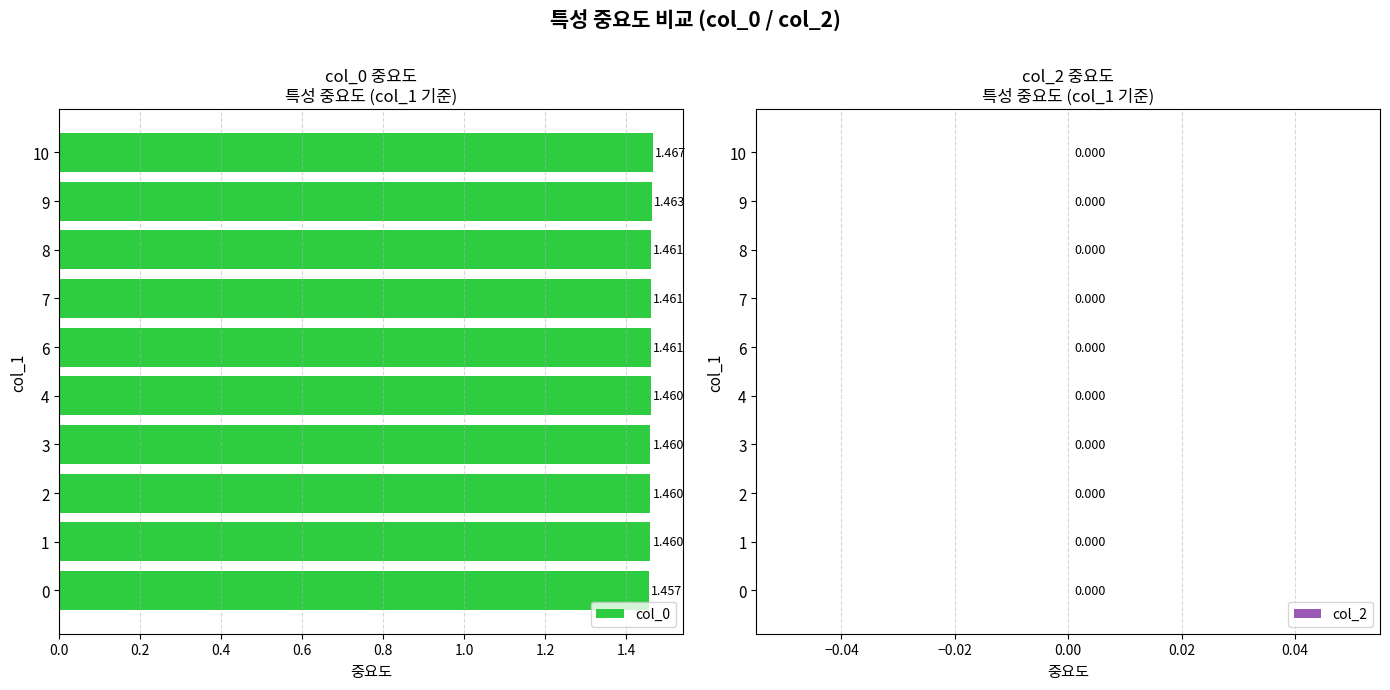

How many series are shown in this chart?

1